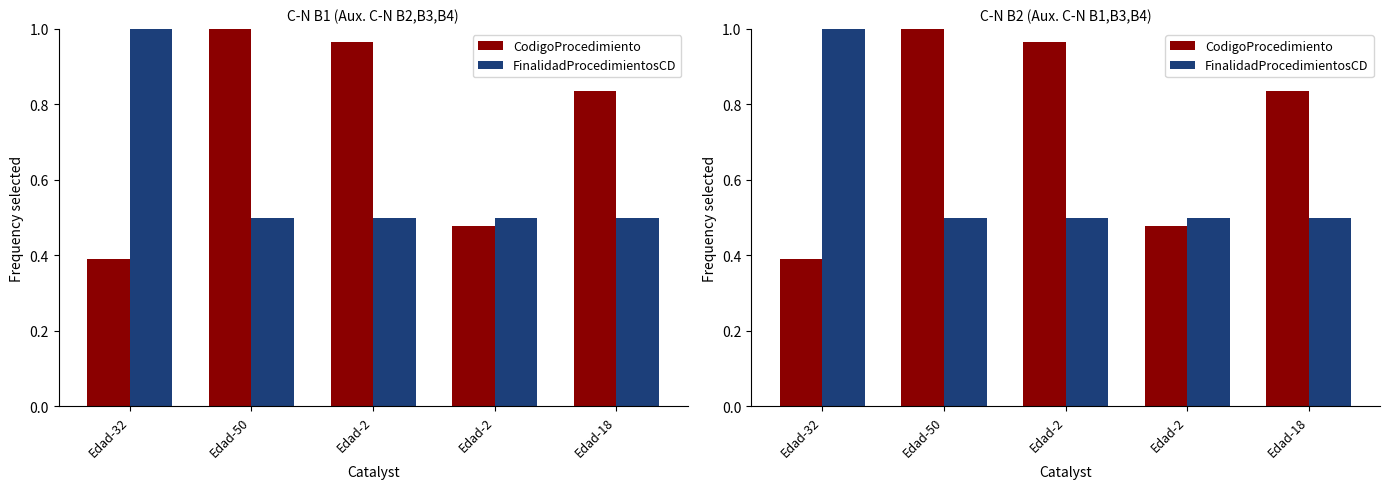

Reading left to right, list all the values displayed in this chart.

CodigoProcedimiento: Edad-32=0.4	Edad-50=1.0	Edad-2=1.0	Edad-2=0.5	Edad-18=0.8
FinalidadProcedimientosCD: Edad-32=1.0	Edad-50=0.5	Edad-2=0.5	Edad-2=0.5	Edad-18=0.5